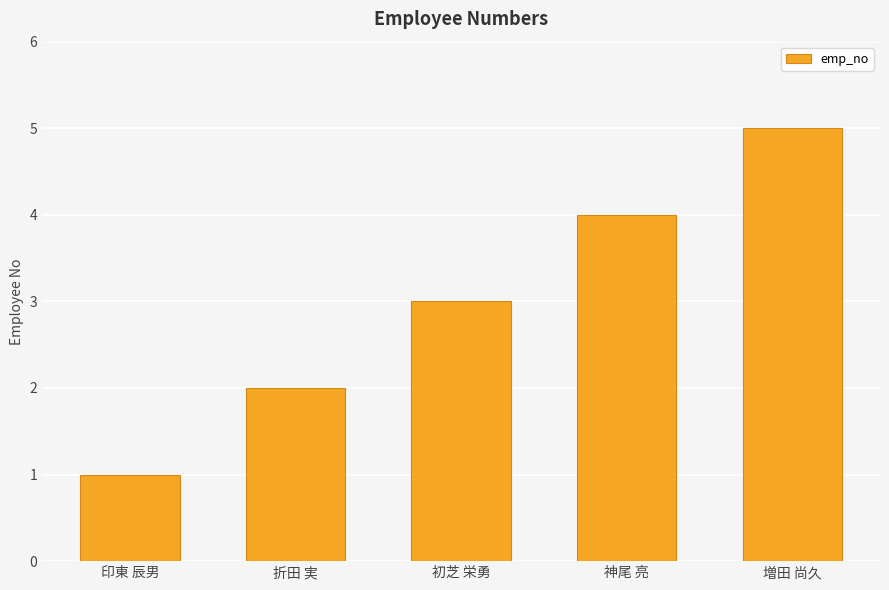

Approximately how many times larger is the value at 増田 尚久 compared to 初芝 栄勇?

1.7